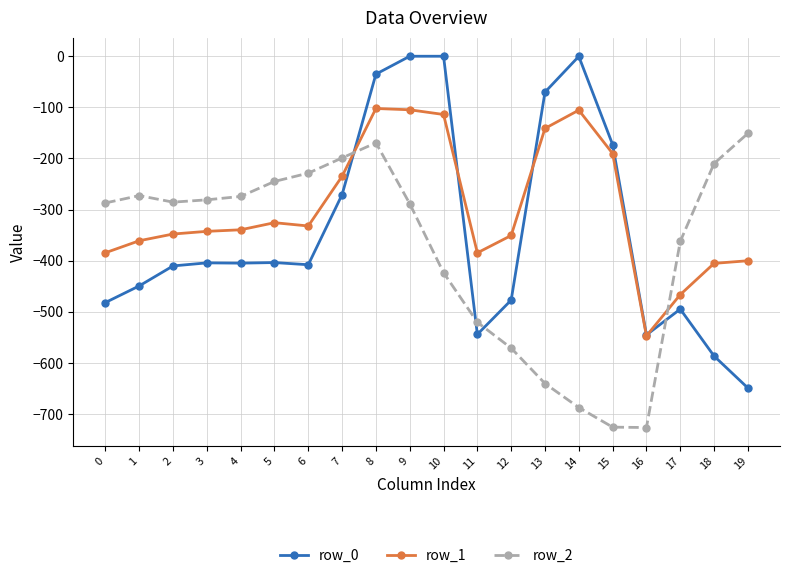

Is it true that row_0 equals -267.0 at 6?

False